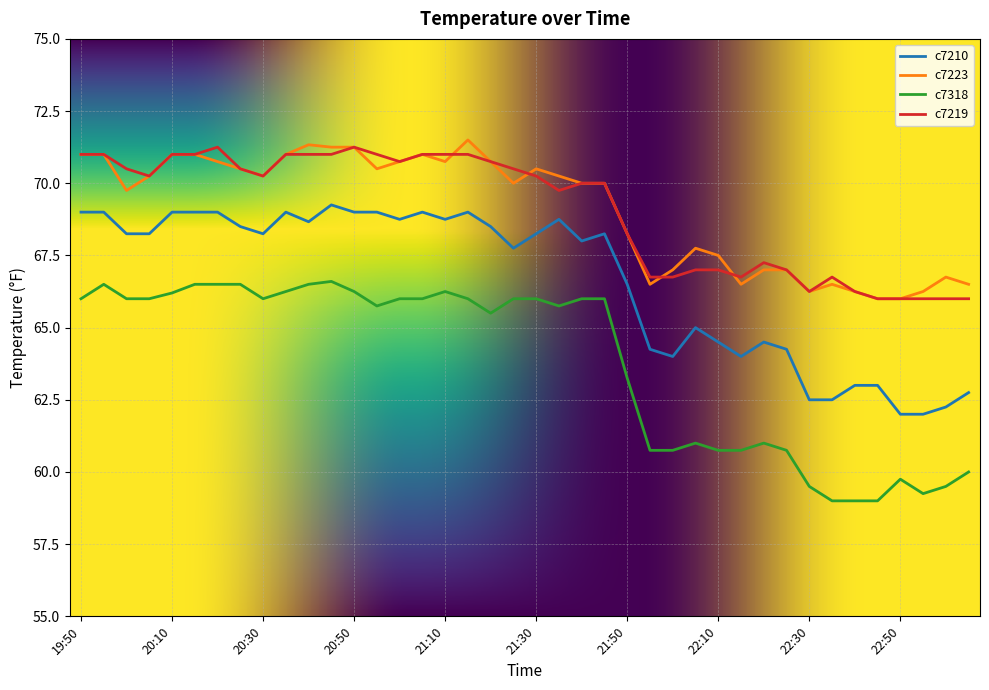

How many lines are shown in the chart?

4